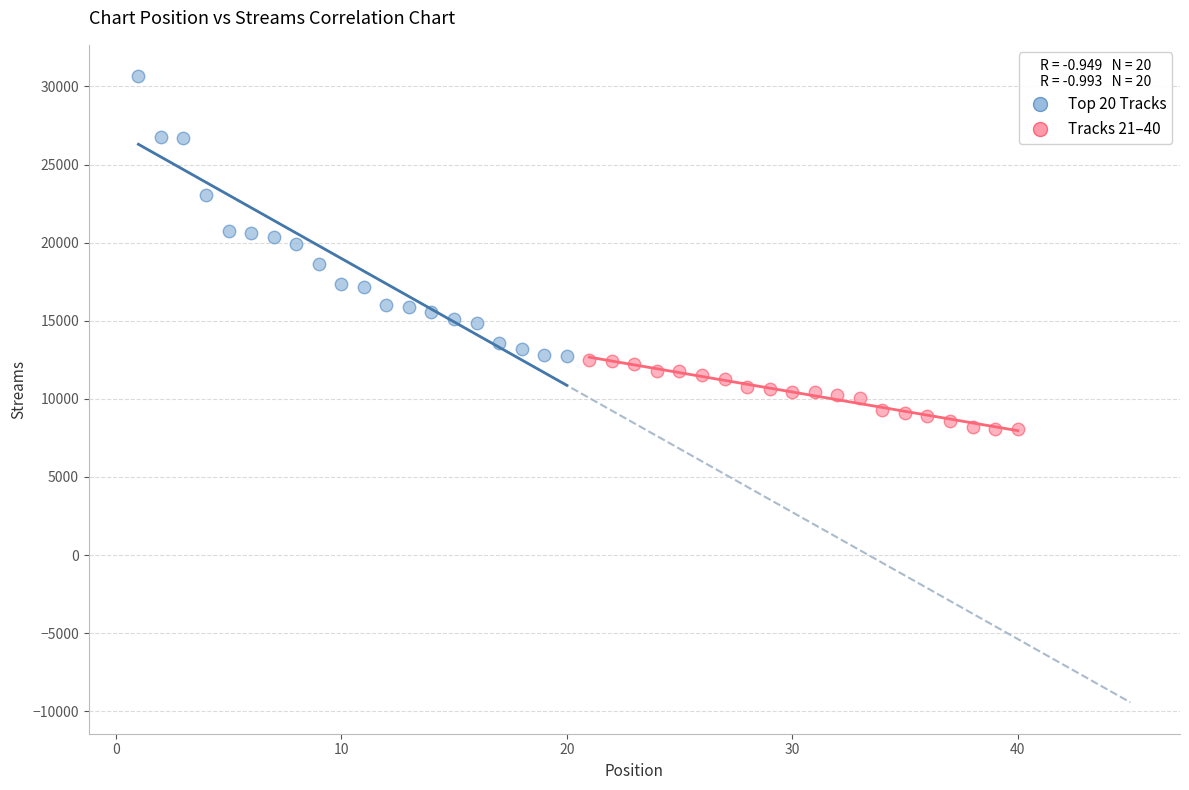

Which series reaches the minimum Y coordinate?

Tracks 21–40